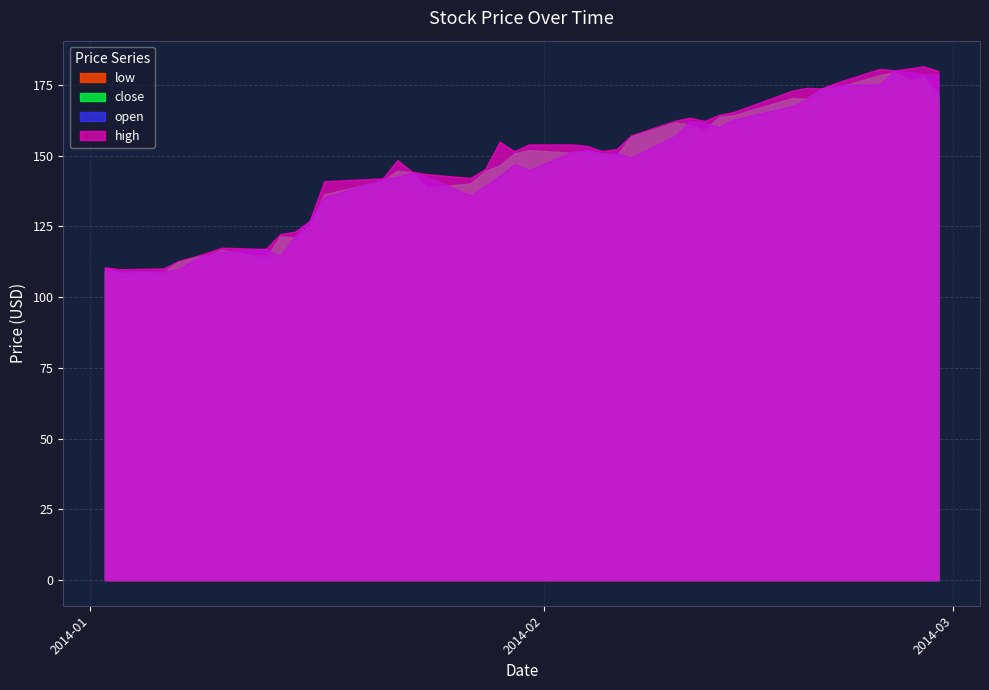

Which category has the highest value in the open series?

2014-02-25